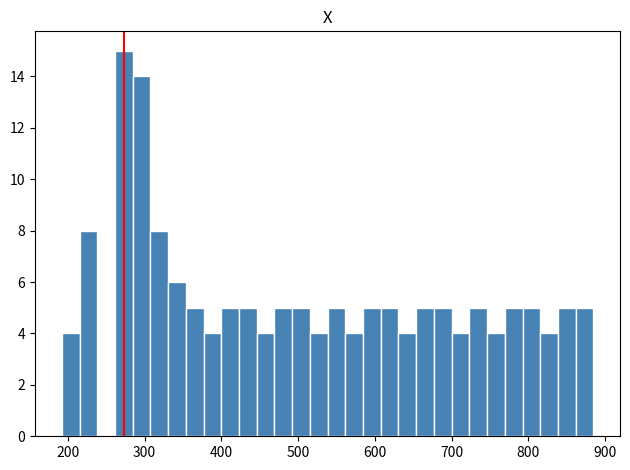

Around what value on the x-axis is the tallest bar? Give the approximate position of its centre, as read against the axis.

270